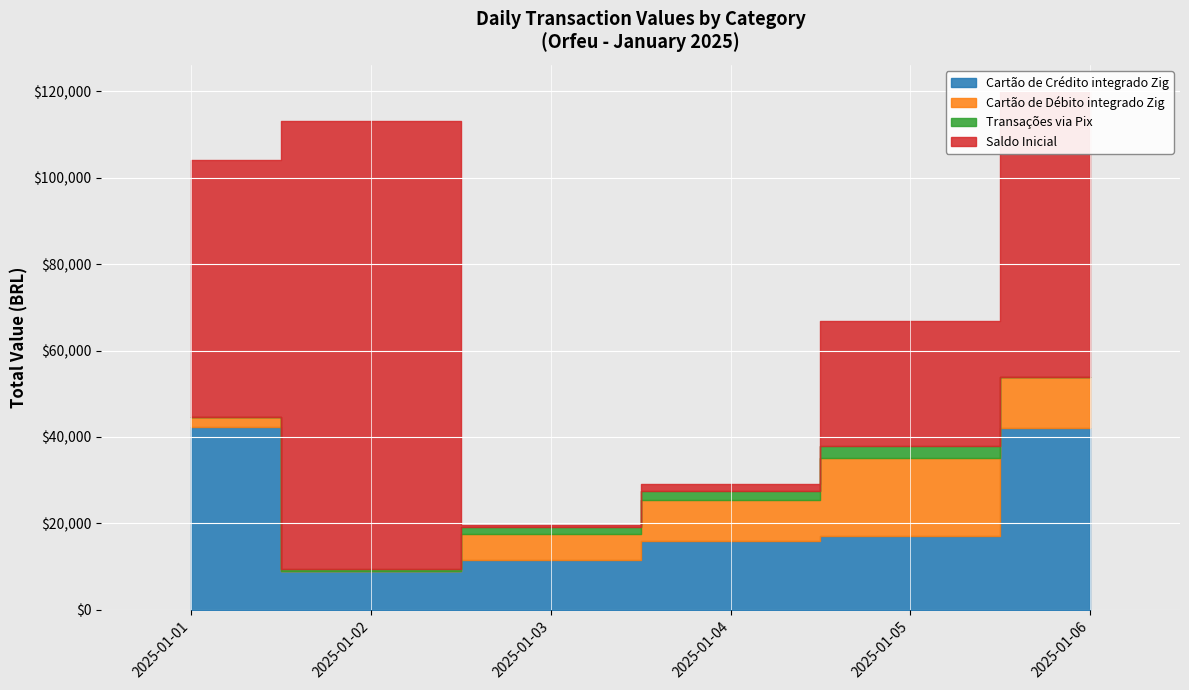

At which category does the chart reach its peak across all series?

2025-01-02